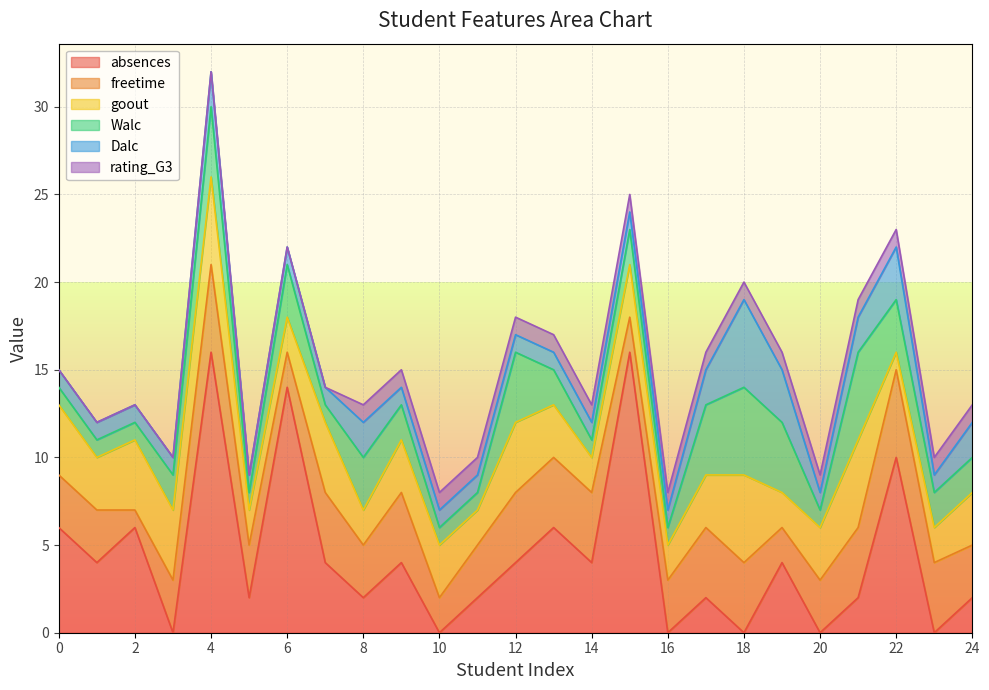

True or false: Dalc has a value of 1 at 11.

False